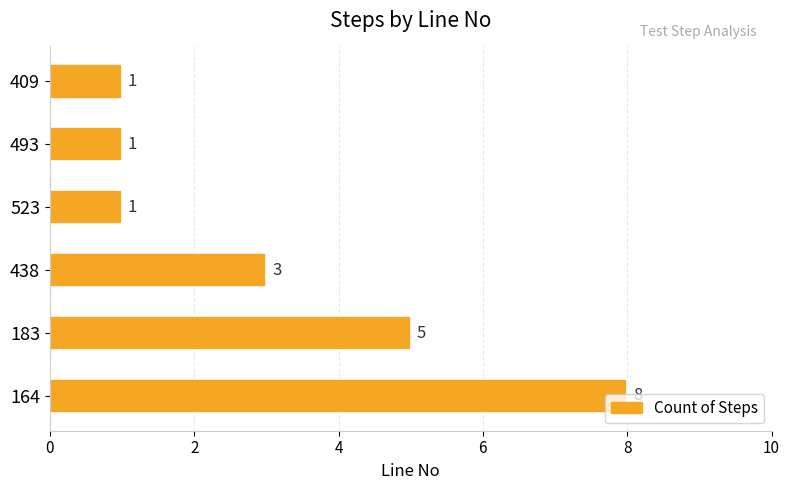

What is the difference between the maximum and minimum values?

7